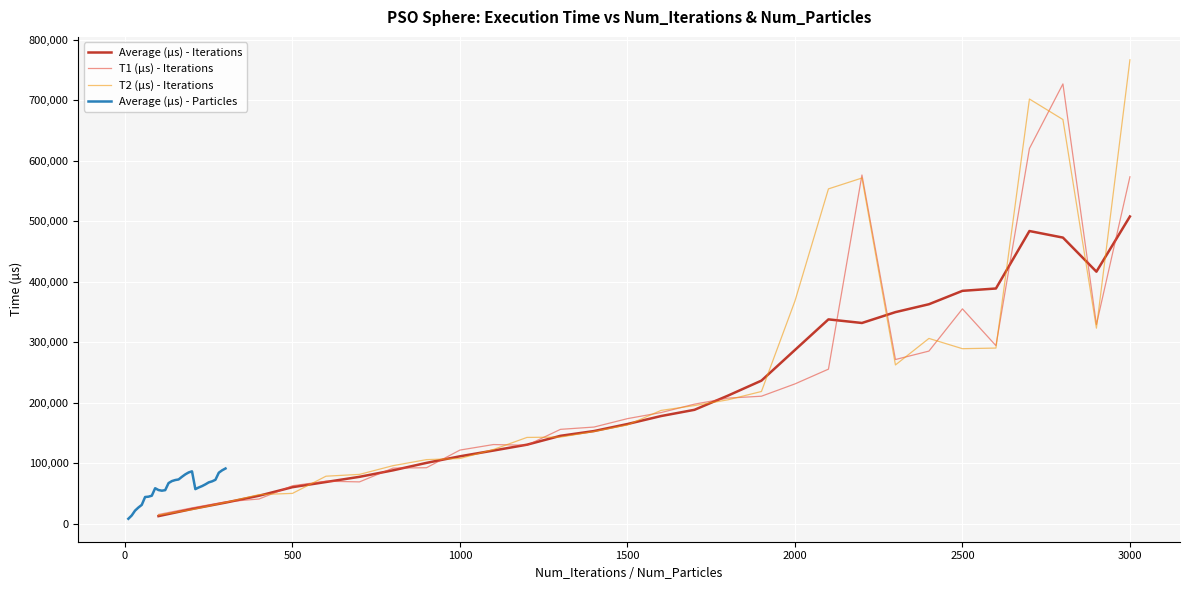

Which series has the largest total across all categories?

T2 (µs) - Iterations